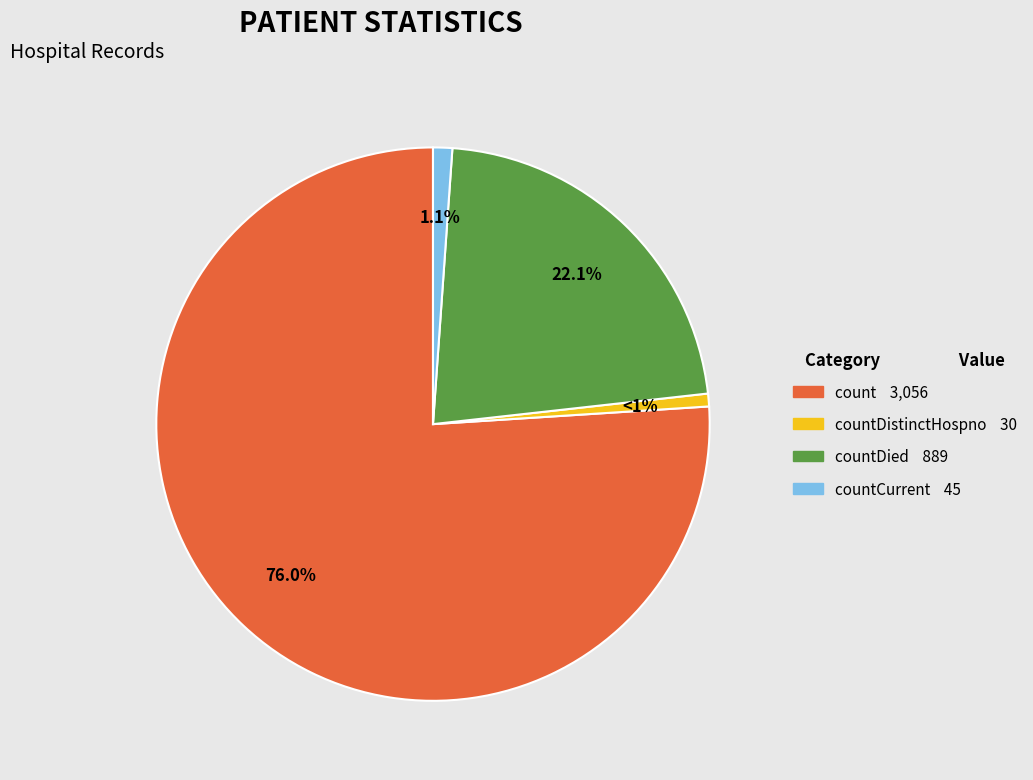

Is there a majority slice in this chart?

Yes